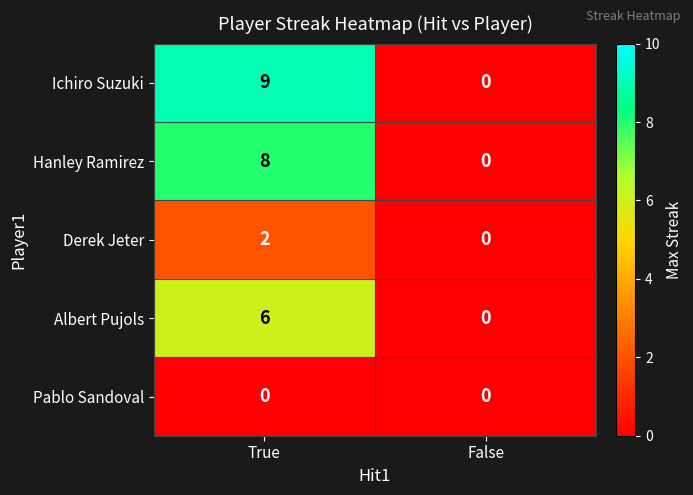

How many categories are shown in the chart?

2